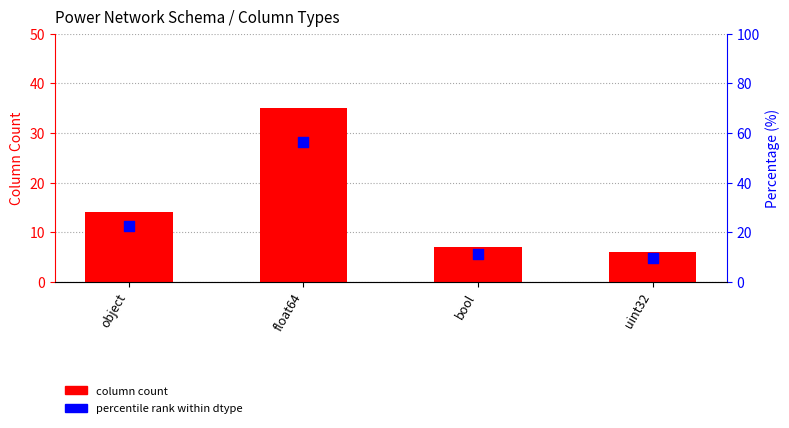

Which series reaches the maximum Y coordinate?

percentile rank within dtype